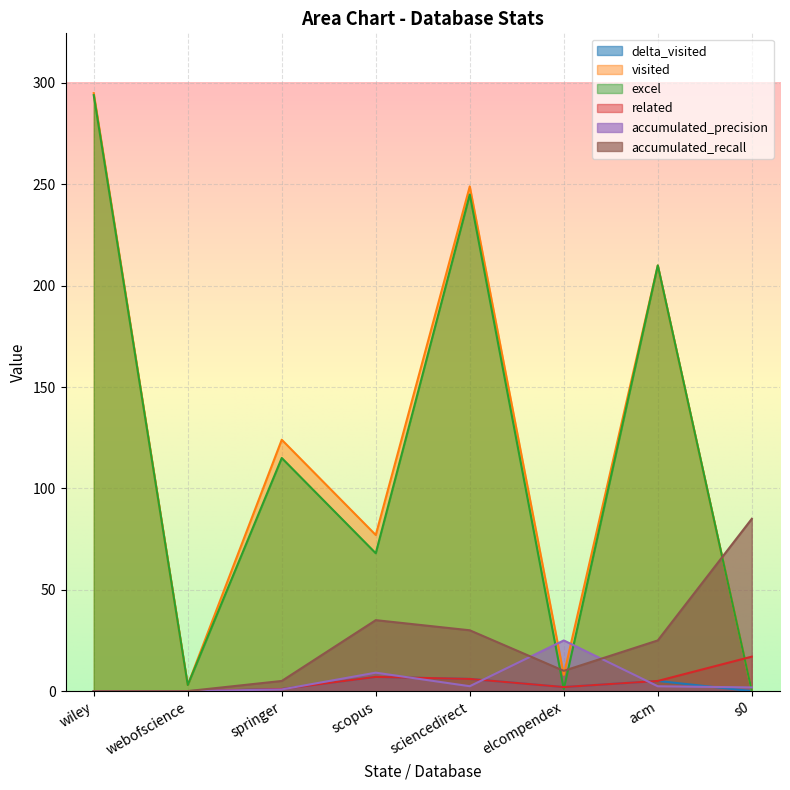

What are all the series names shown in the legend?

delta_visited, visited, excel, related, accumulated_precision, accumulated_recall